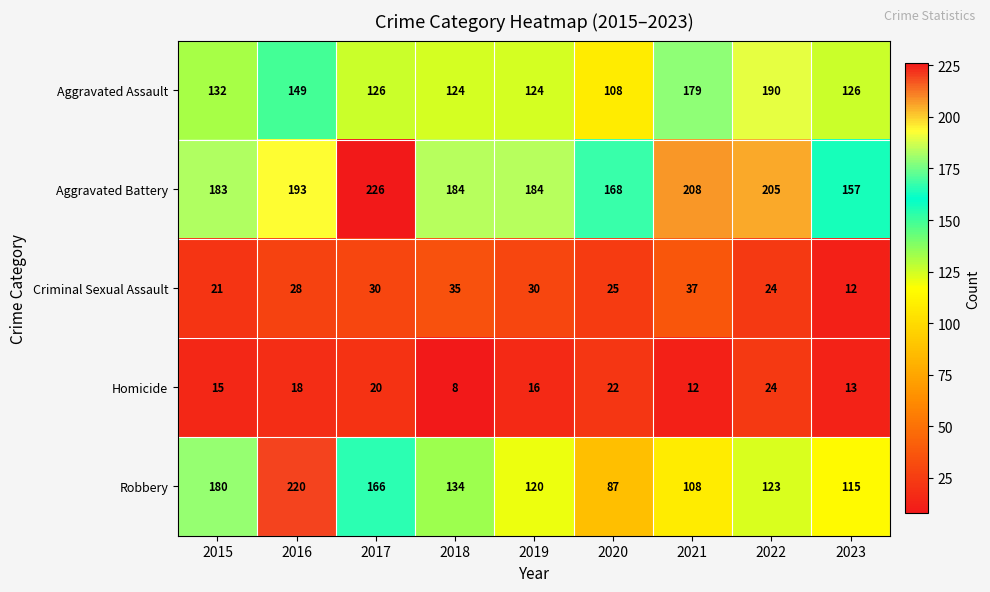

Which series has the largest total across all categories?

Aggravated Battery